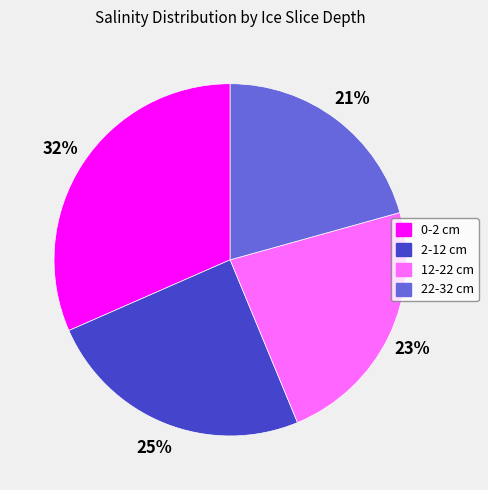

To the nearest percent, what portion does 2-12 cm represent?

25%